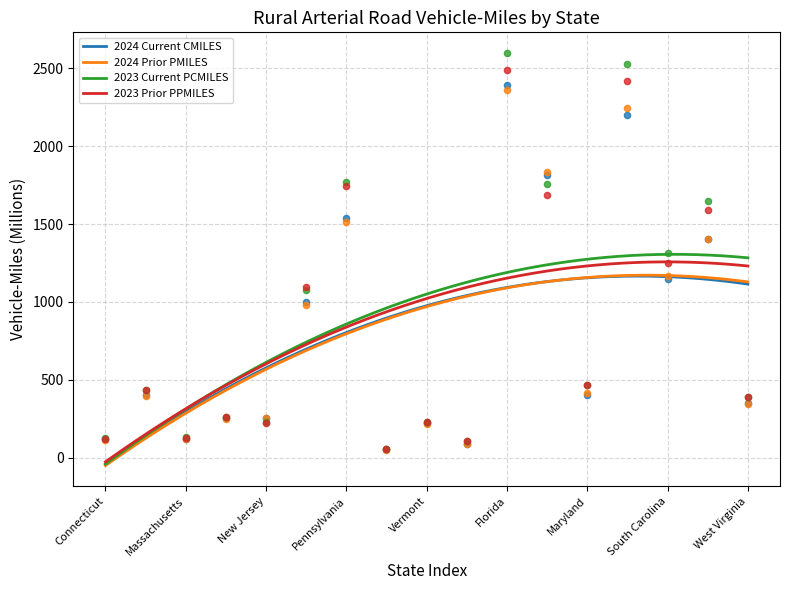

Which series contains the lowest Y value?

2024 Prior PMILES